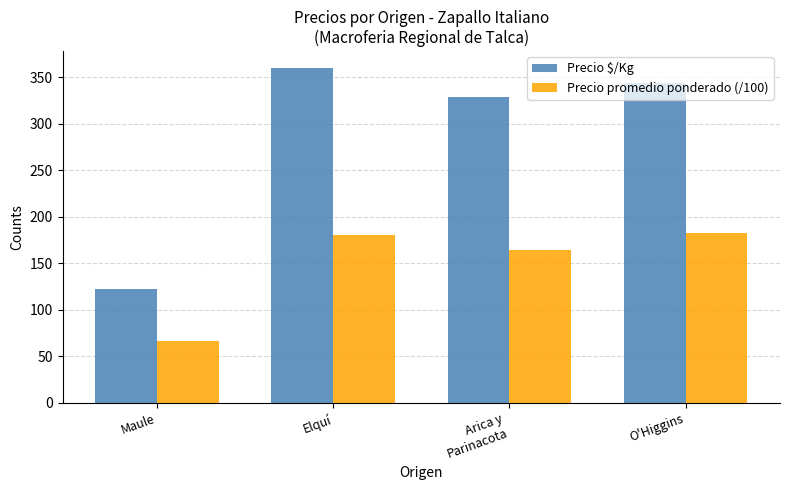

Reading left to right, transcribe all the data shown in this chart.

Precio $/Kg: Maule=122.0	Elquí=360.0	Arica y
Parinacota=329.0	O'Higgins=344.0
Precio promedio ponderado (/100): Maule=66.8	Elquí=180.0	Arica y
Parinacota=164.5	O'Higgins=182.5